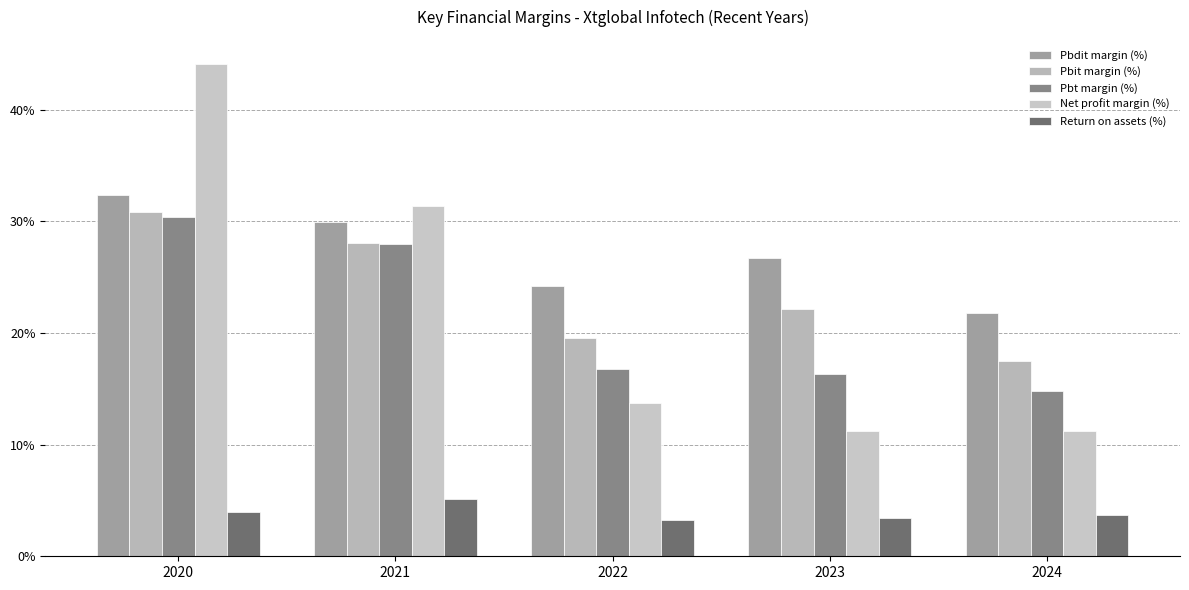

What is the value of the Pbit margin (%) bar at the 1st from the left?

30.9